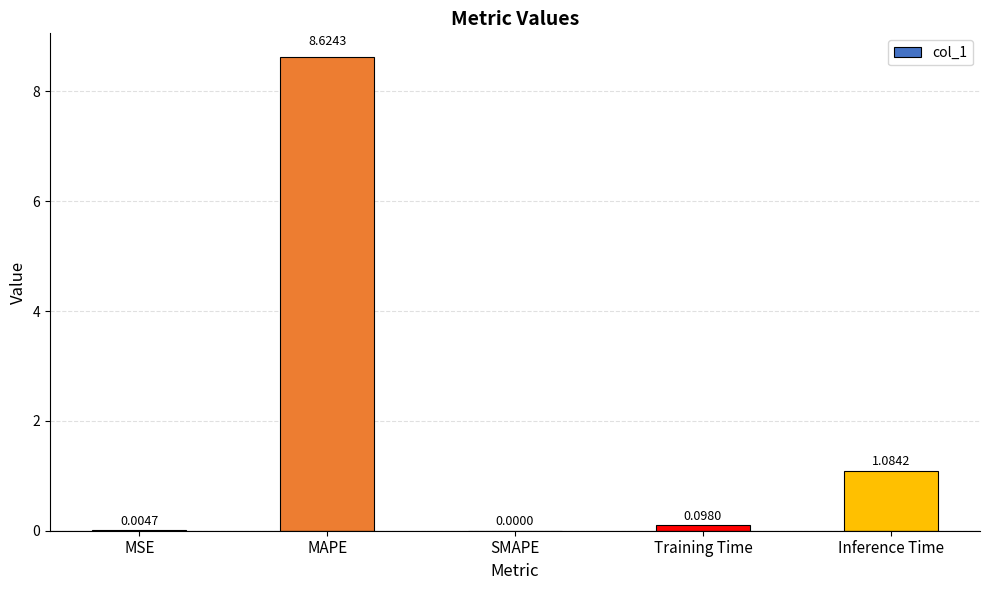

At which category does the chart reach its peak across all series?

MAPE